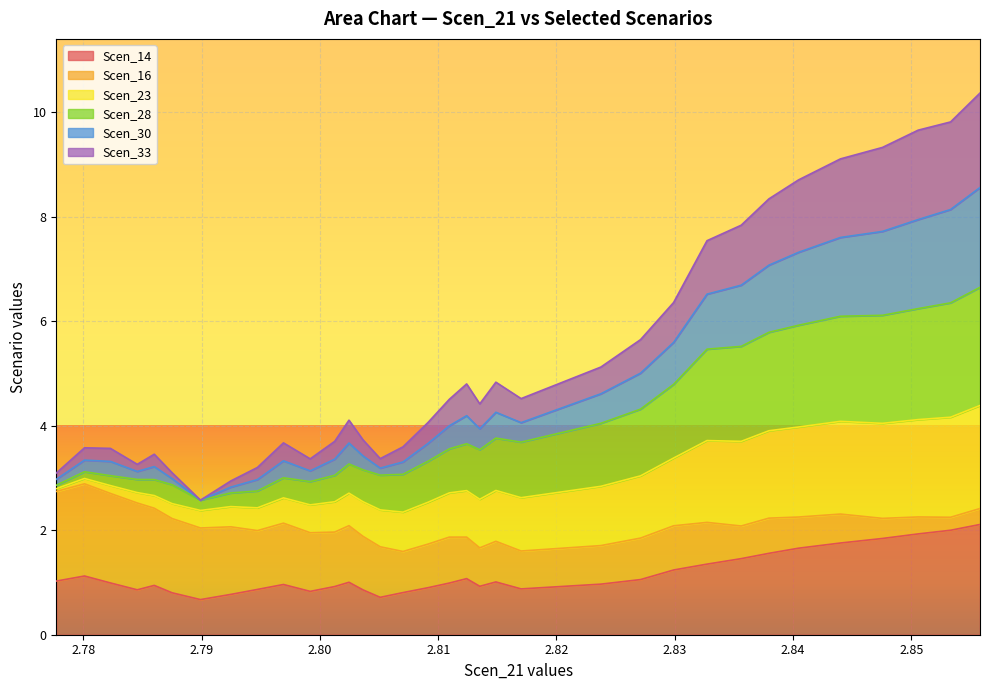

Is it true that Scen_30 equals 1.9 at 2.802459886292403?

False